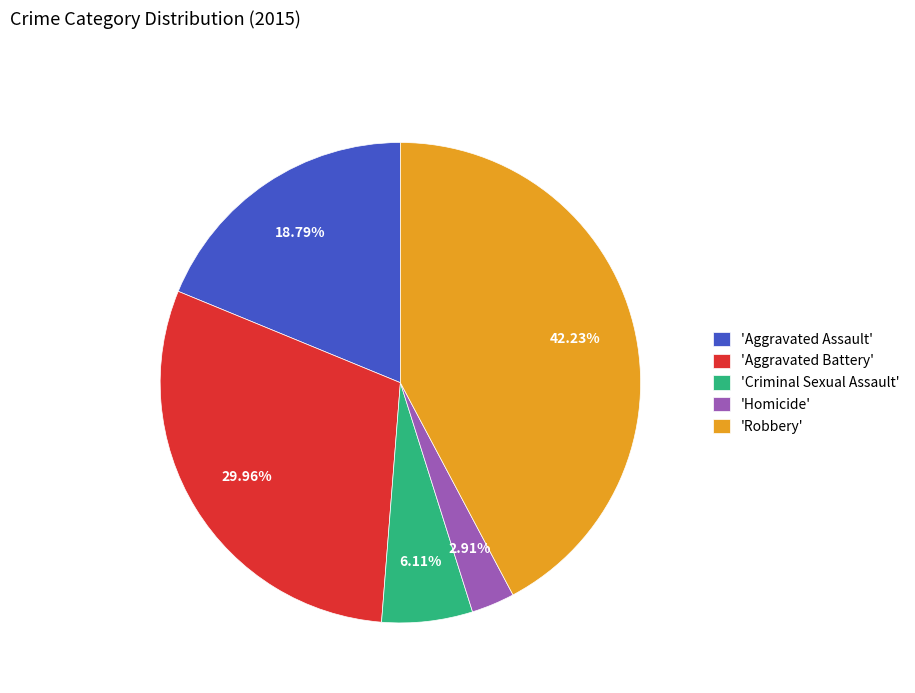

How many segments does this pie chart have?

5